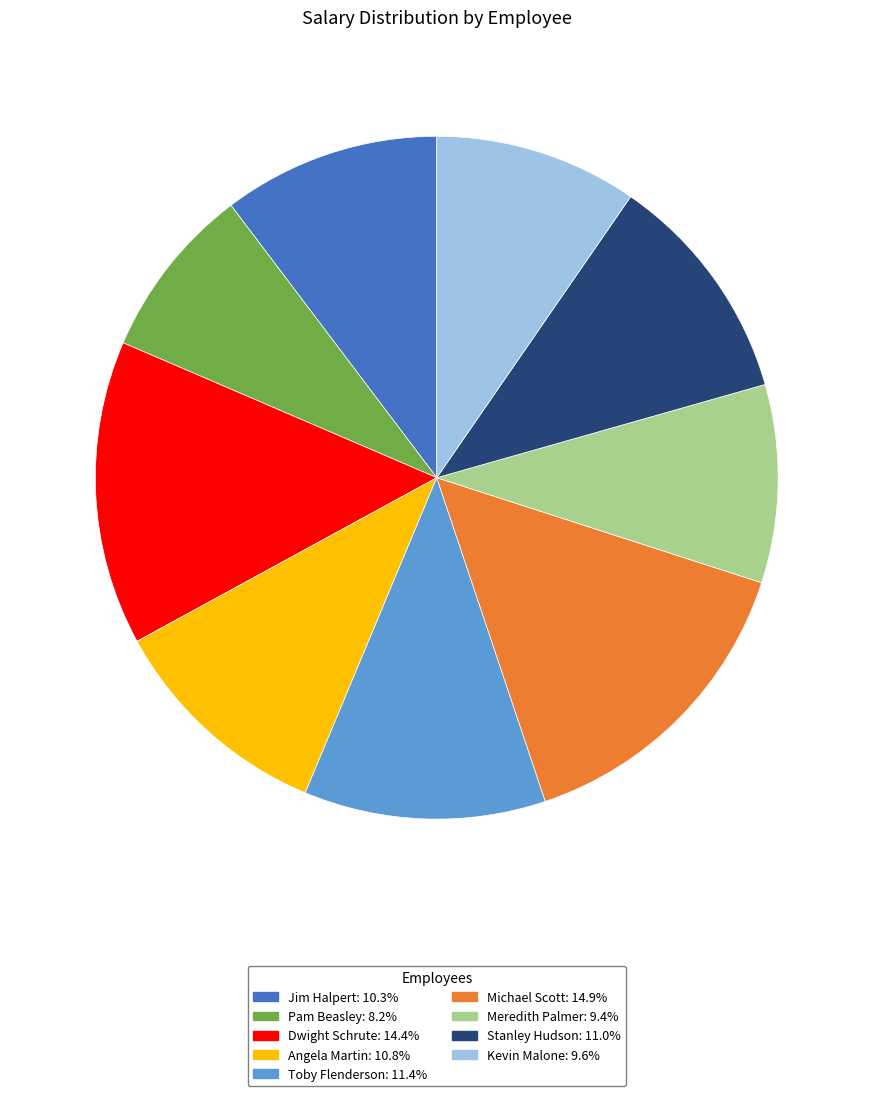

Which category has the smallest portion of the pie?

Pam Beasley